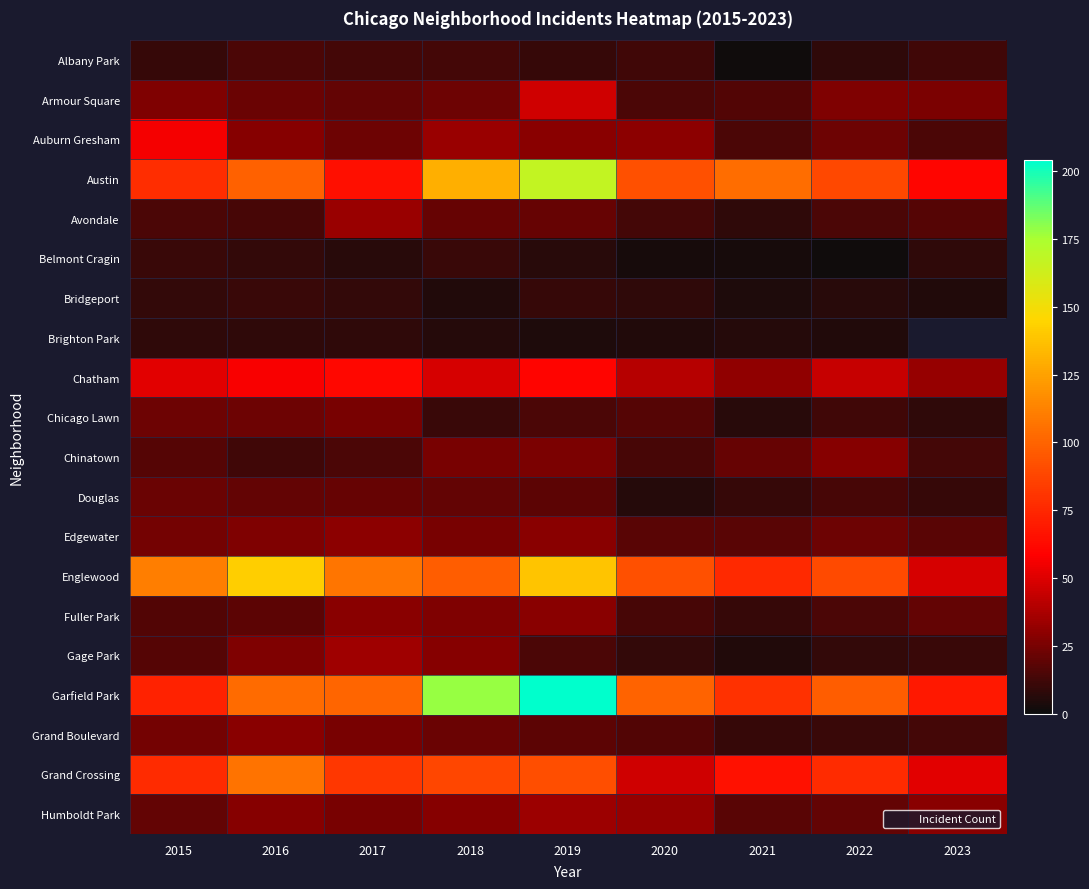

What is the total value across all series at 2022?

616.0